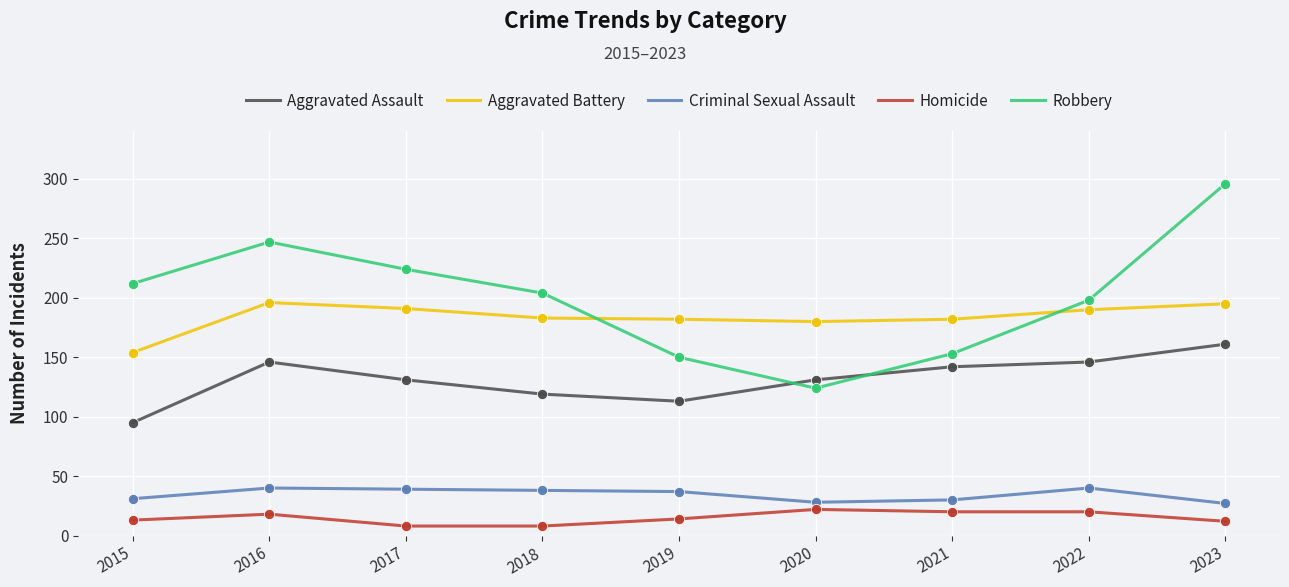

At which category is the sum across all series the highest?

2023